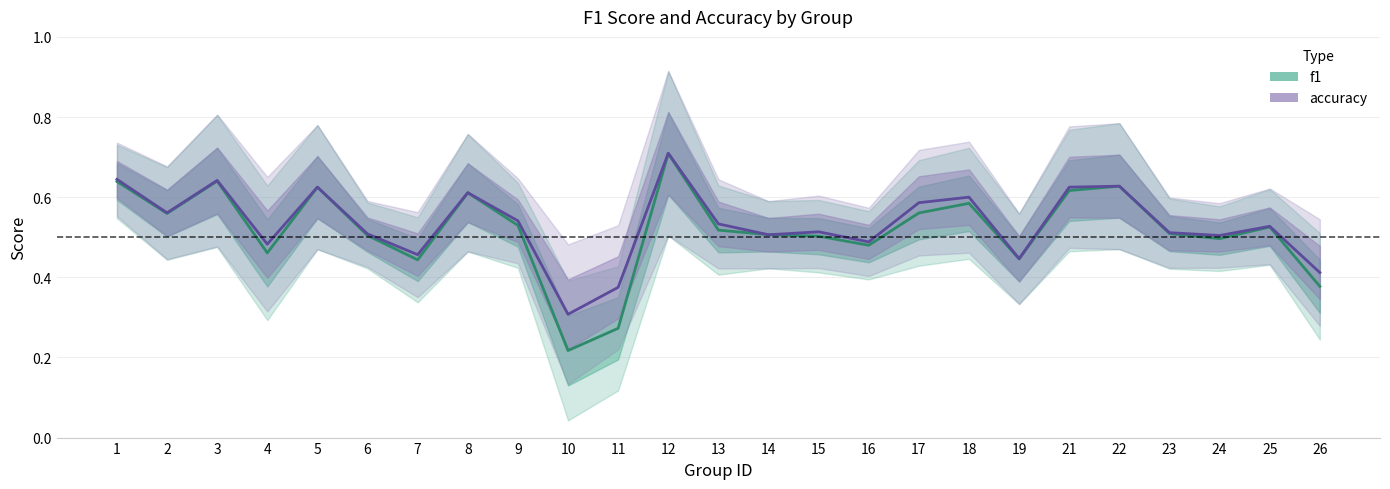

After their last crossing, which series has the higher values: f1 or accuracy?

accuracy